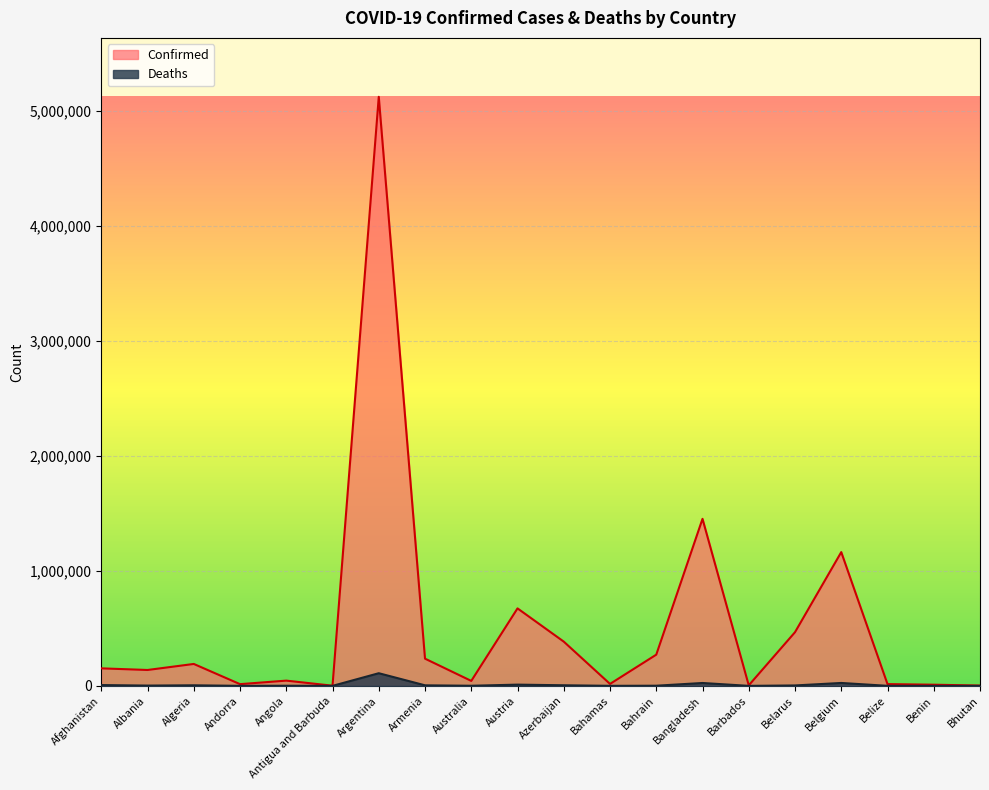

What is the average value of the Confirmed series?

520606